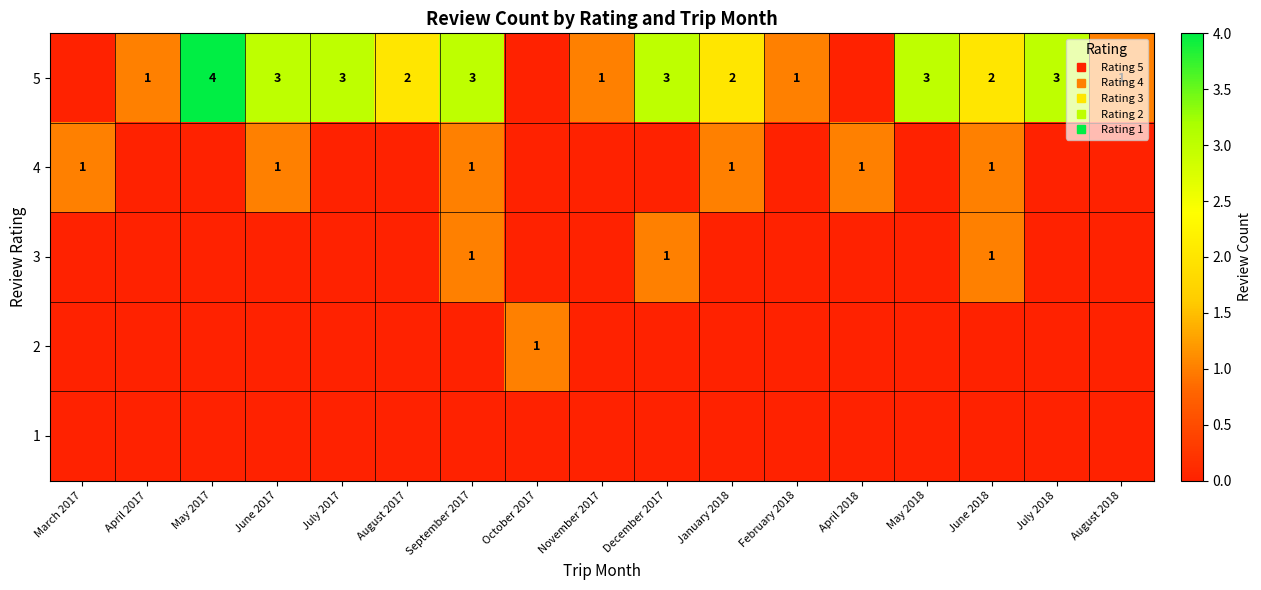

Rank the series at April 2017 from lowest to highest value.

4, 3, 2, 1, 5